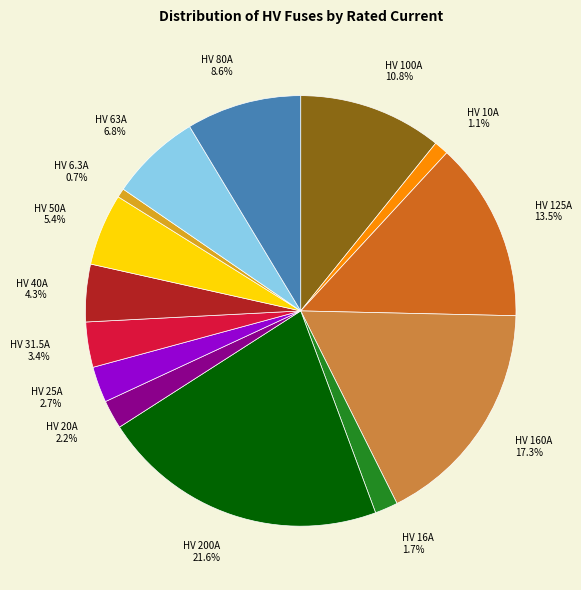

Which category has the biggest portion of the pie?

HV 200A